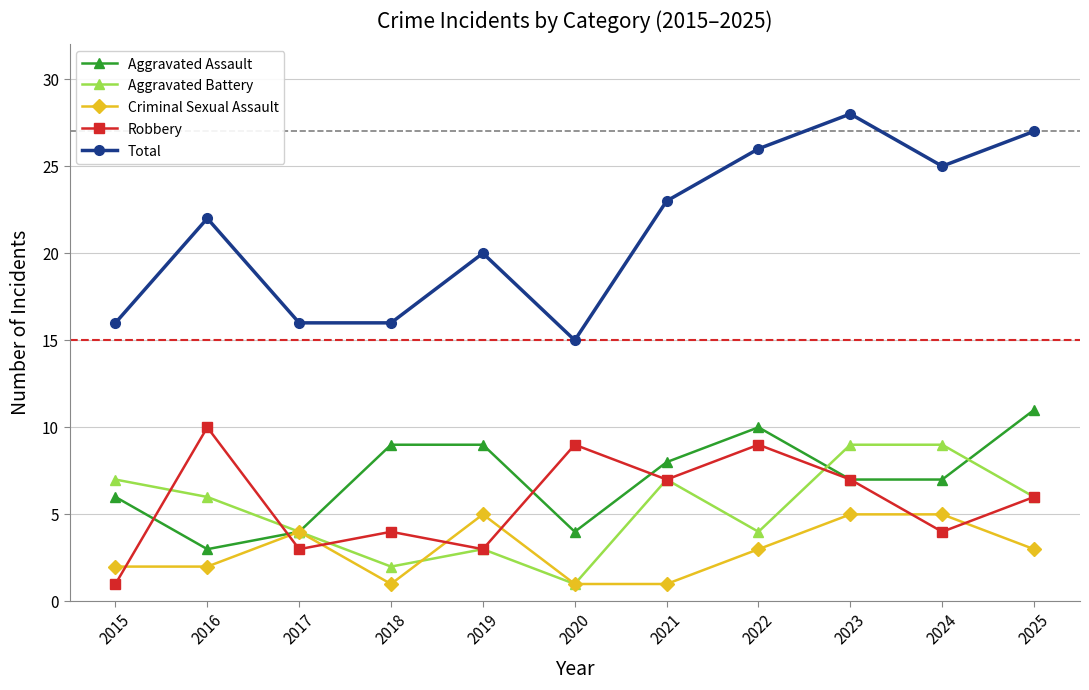

Is the value of Aggravated Assault at 2023 greater than the value of Criminal Sexual Assault at 2018?

Yes